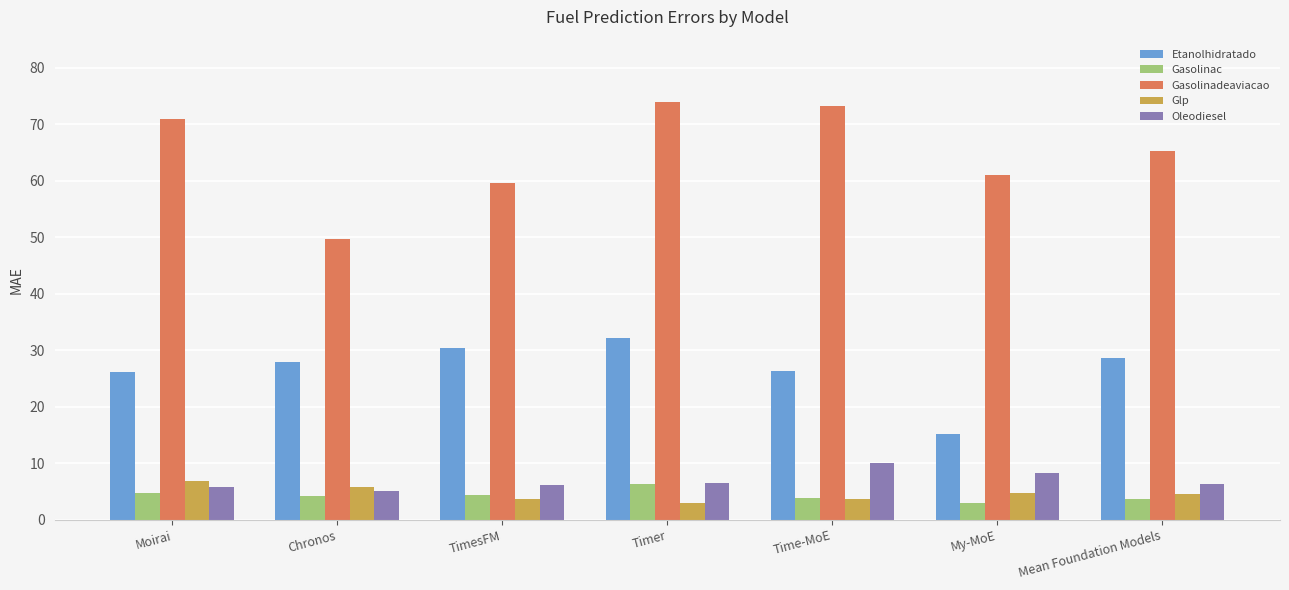

At which label does Gasolinac first exceed 4?

Moirai